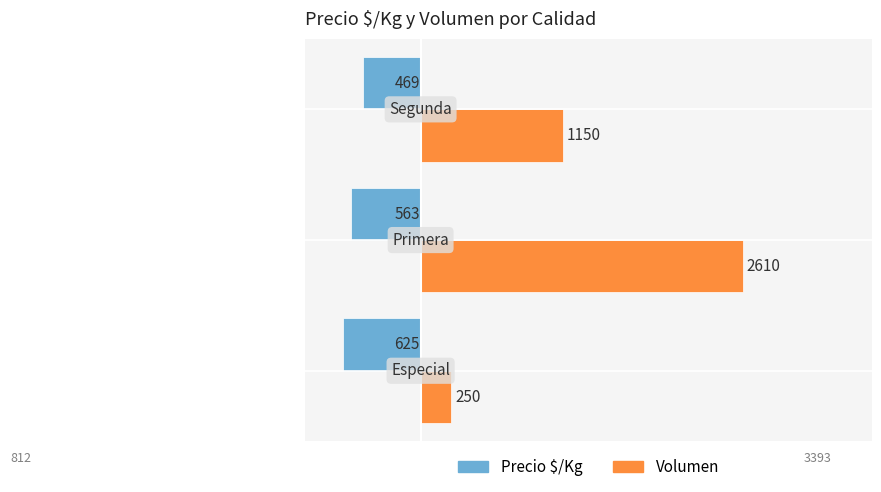

What are all the series names shown in the legend?

Precio $/Kg, Volumen